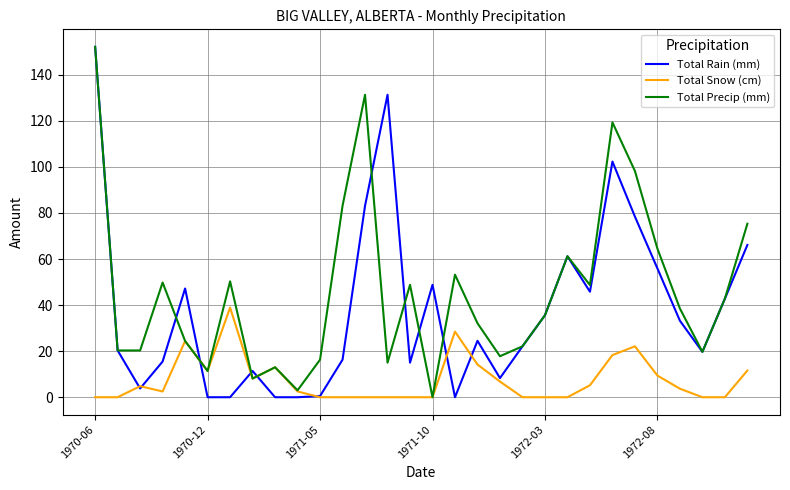

Rank the series by their average value, from lowest to highest.

Total Snow (cm), Total Rain (mm), Total Precip (mm)